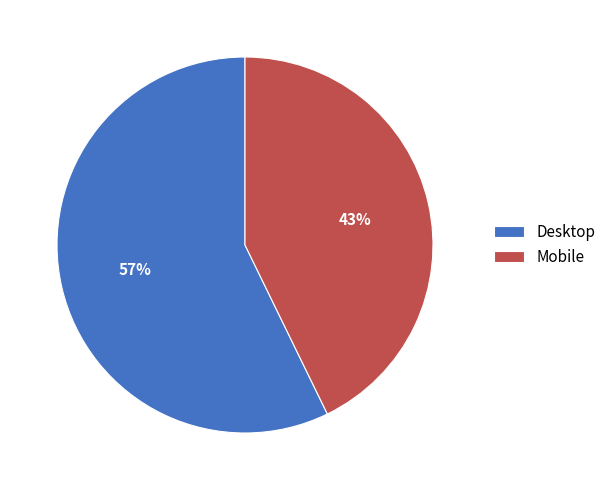

Combined, do Mobile and Desktop account for over 50%?

Yes